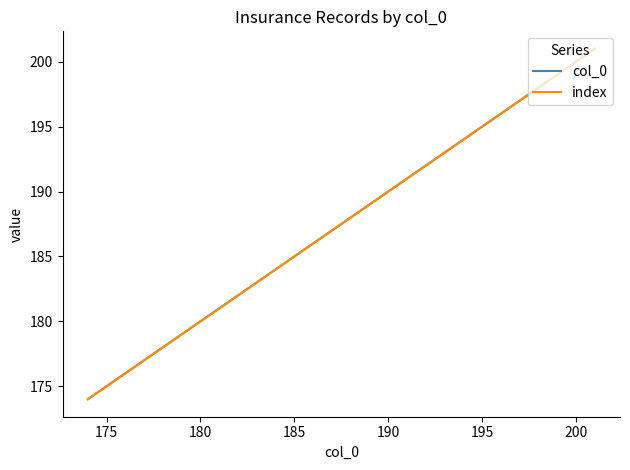

What is the difference between the second highest and second lowest values in the index series?

25